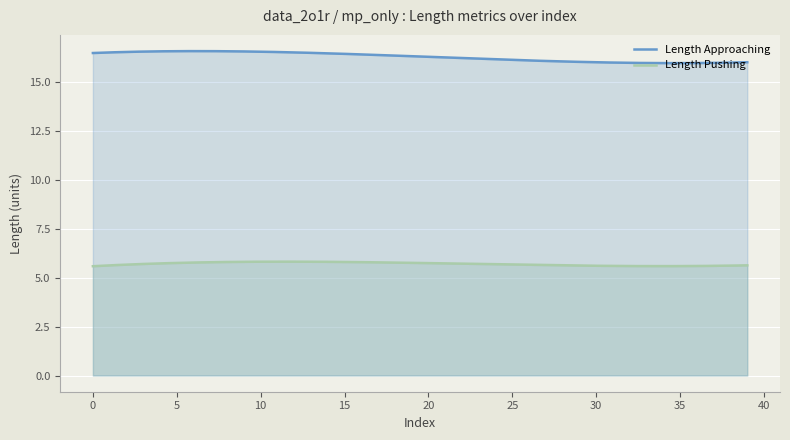

Rank the series by their maximum value, from highest to lowest.

Length Approaching, Length Pushing